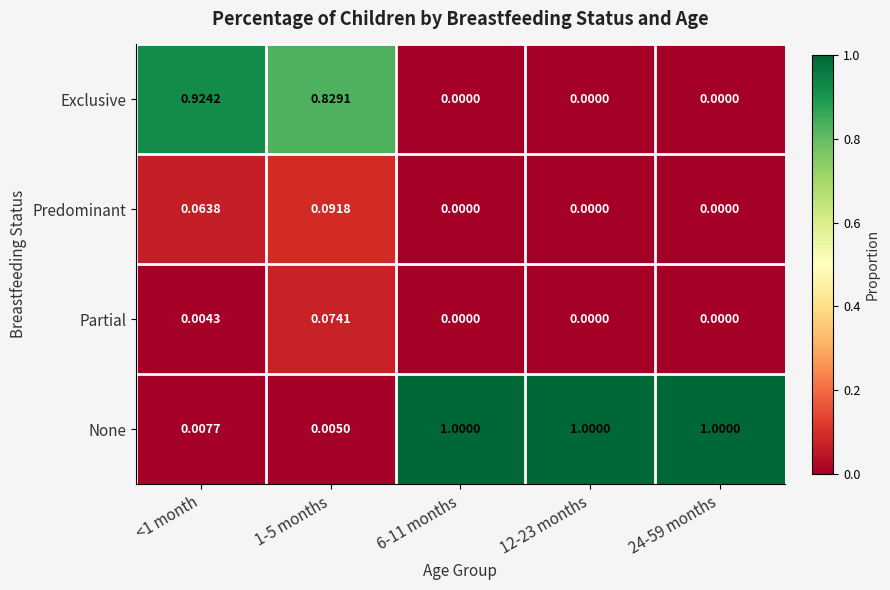

Is the value of Exclusive at 24-59 months greater than the value of Predominant at <1 month?

No